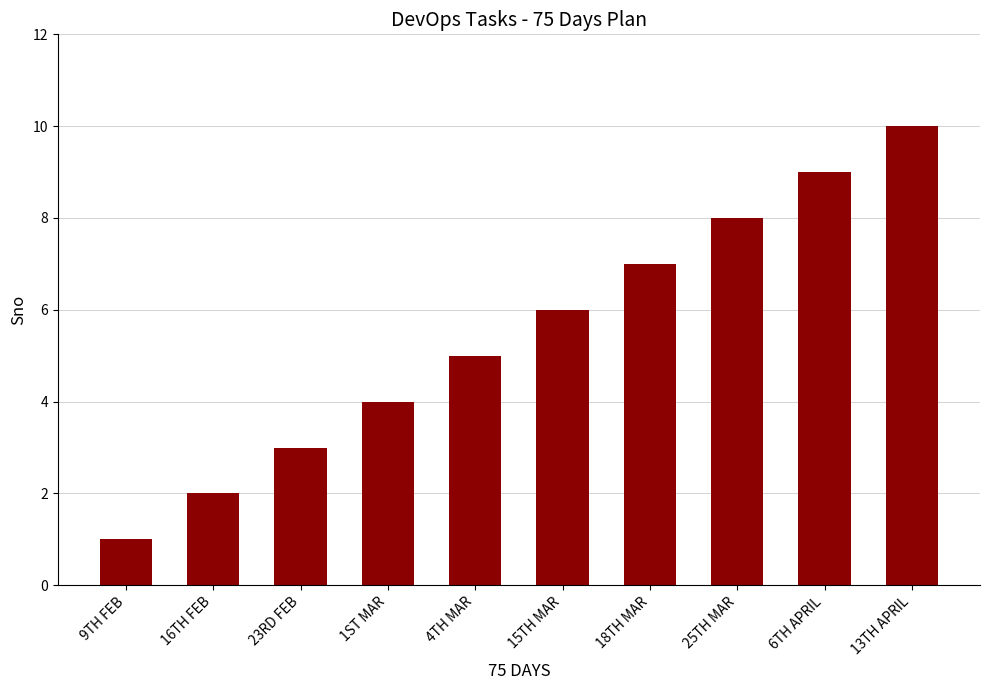

Reading left to right, what are all the values shown in this chart?

1	2	3	4	5	6	7	8	9	10